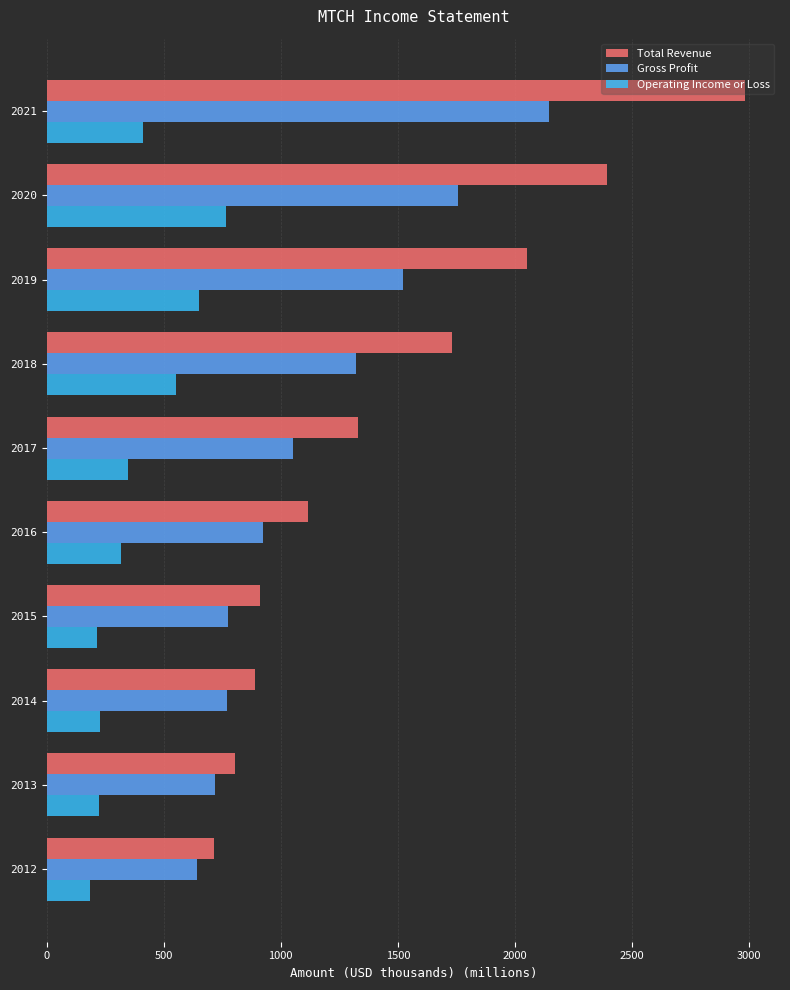

What is the difference between the highest and lowest values at 2012?

526.8